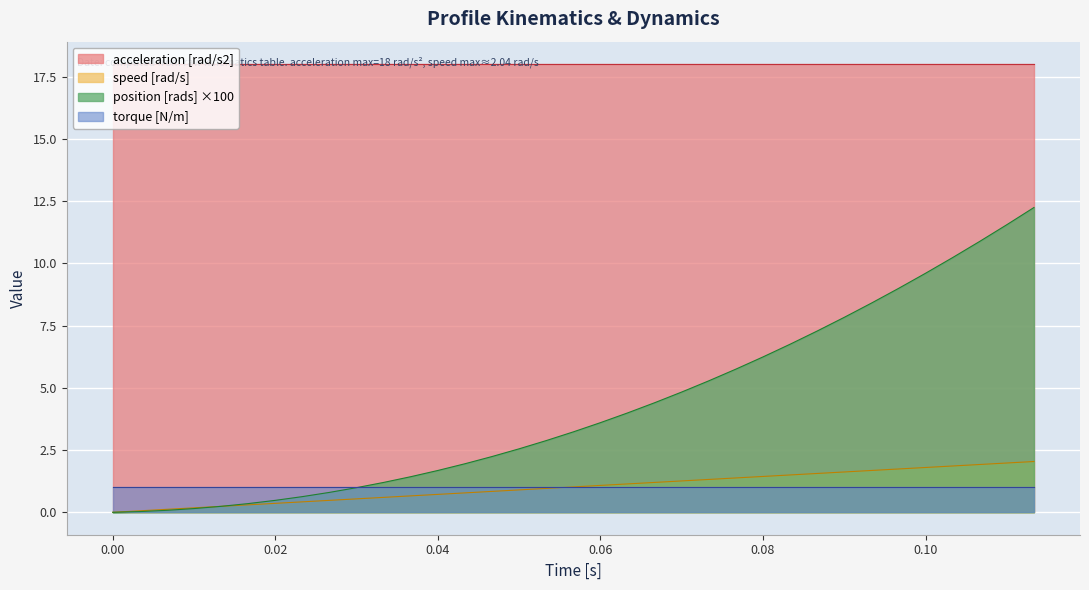

Between 9 and 10, which is larger?

10